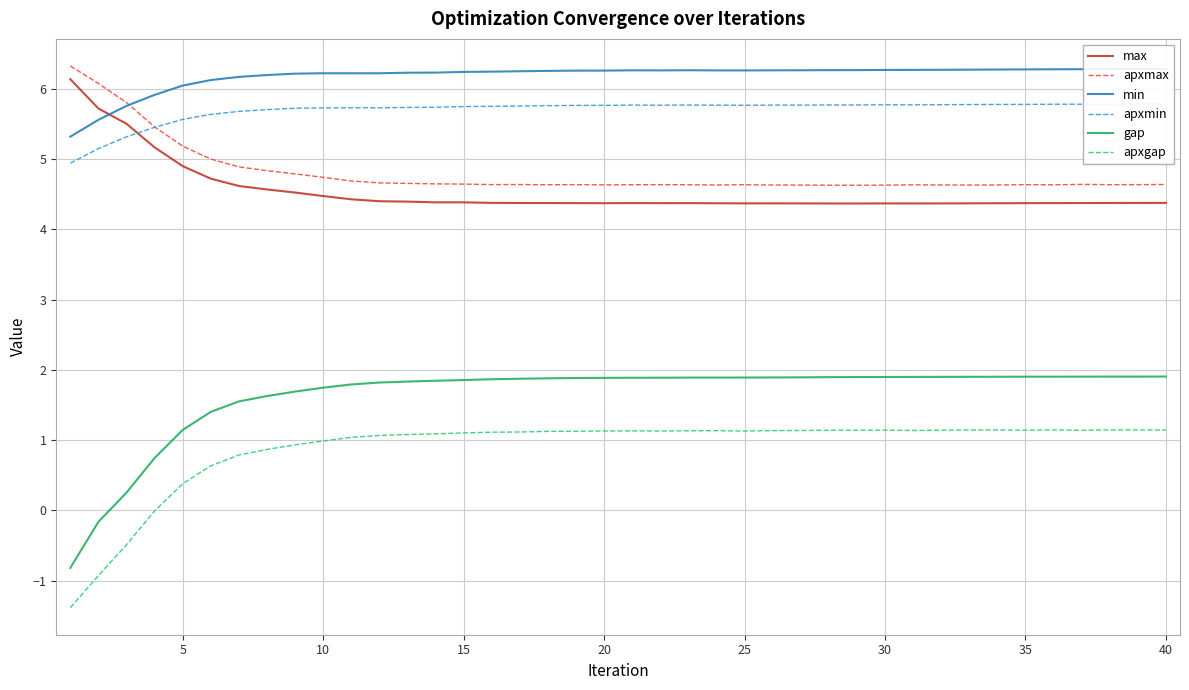

In min, how many points are higher than both neighbors (excluding endpoints)?

3